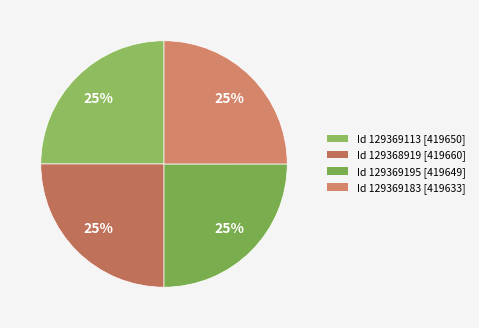

Rank the categories by value from highest to lowest.

129368919, 129369113, 129369195, 129369183